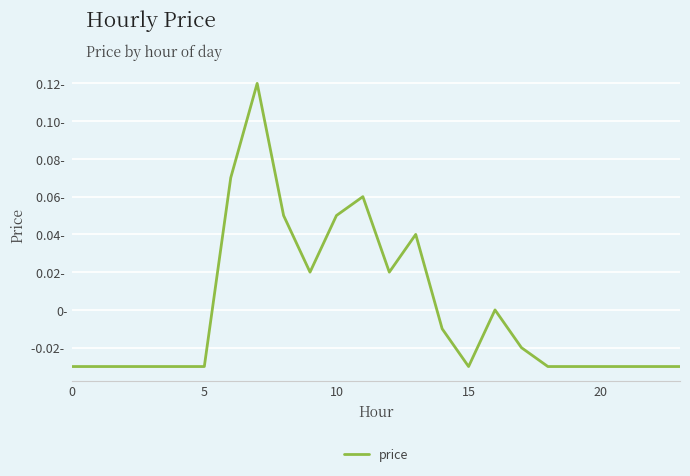

Is this an area chart (filled region under the line)?

No